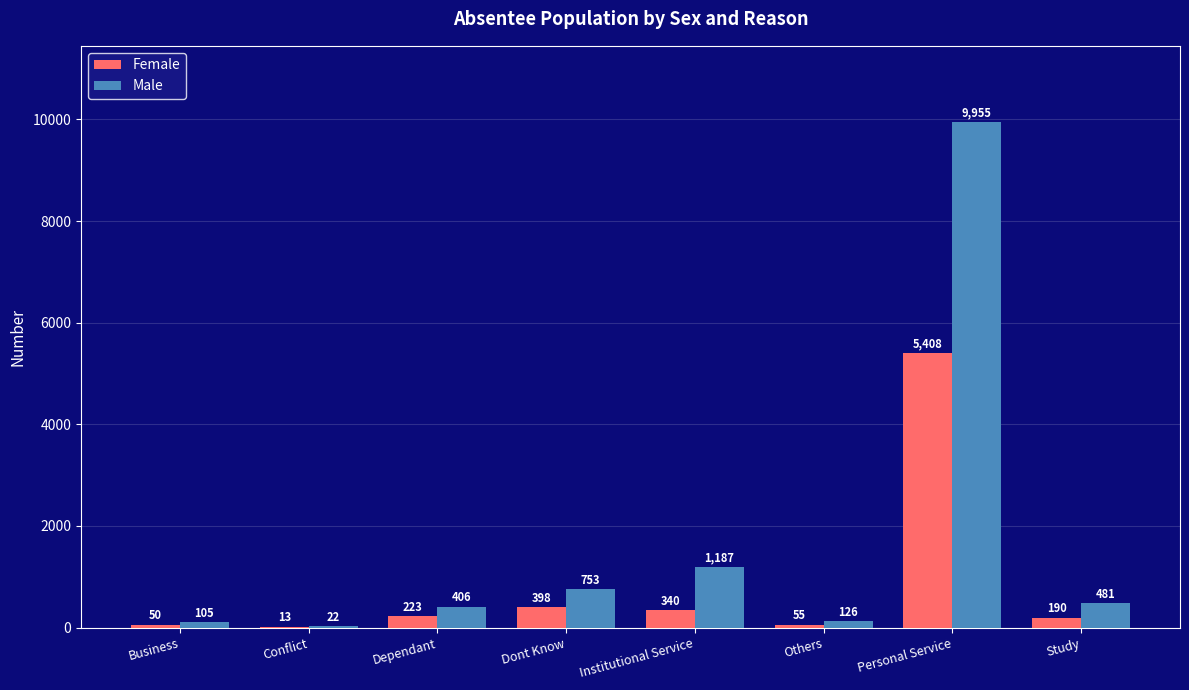

What is the difference between the Male values at Personal Service and Others?

9829